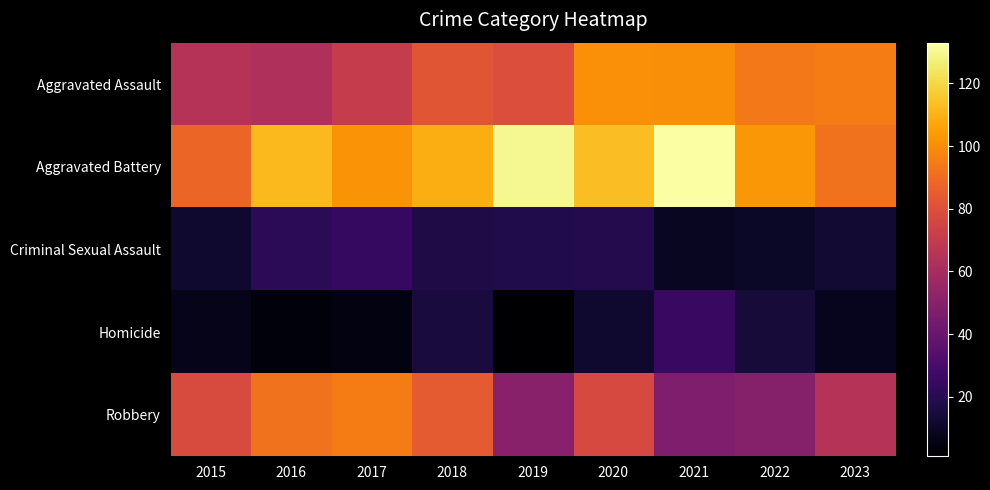

What is the greatest value displayed?

133